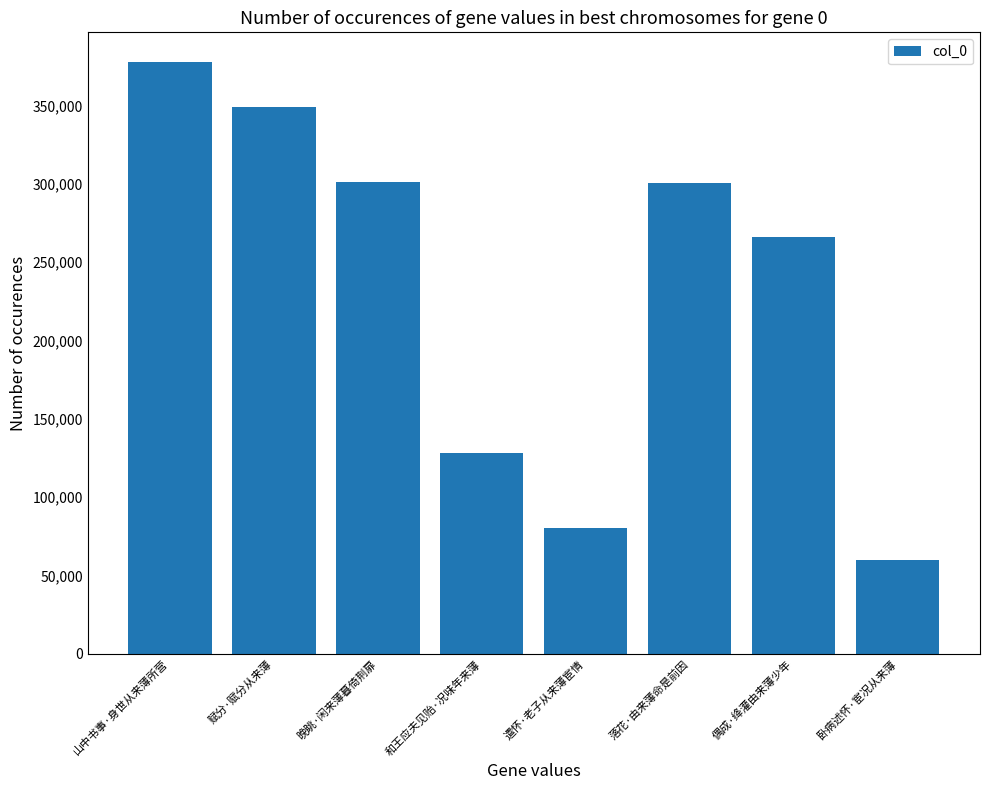

How many bars are there in total?

8